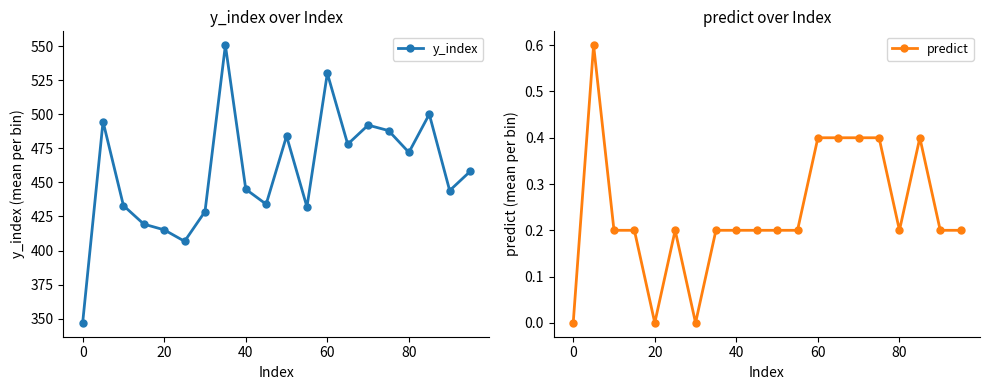

How many values in predict are above zero?

17